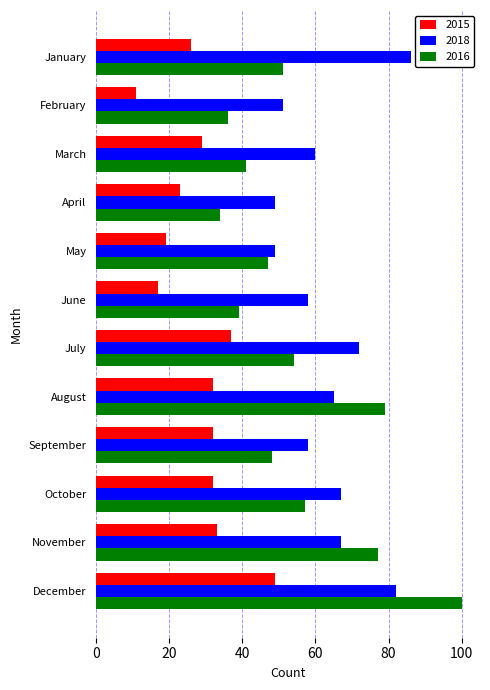

What are all the series names shown in the legend?

2015, 2018, 2016